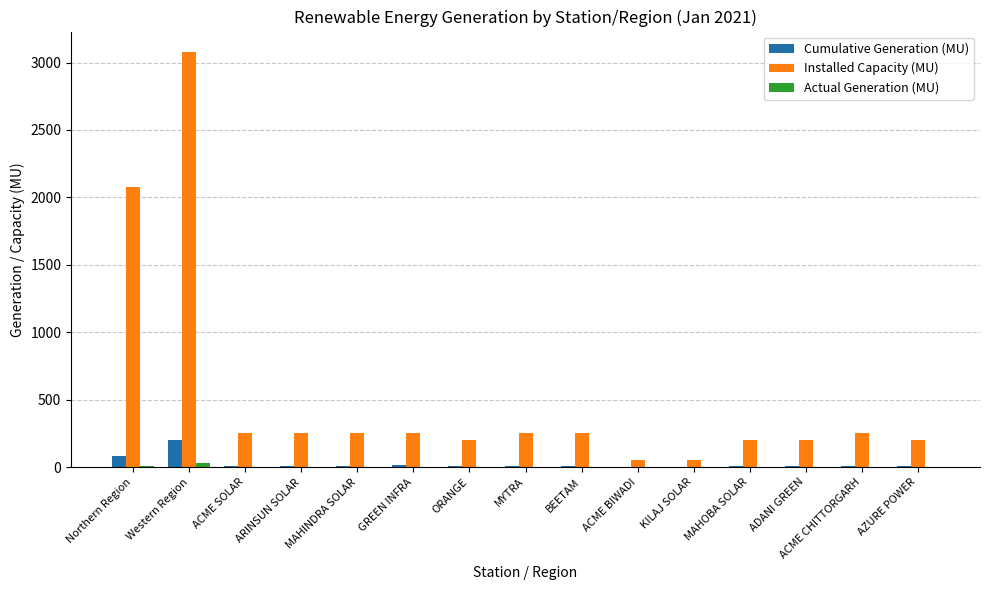

Is it true that Installed Capacity (MU) equals 85.7 at AZURE POWER?

False